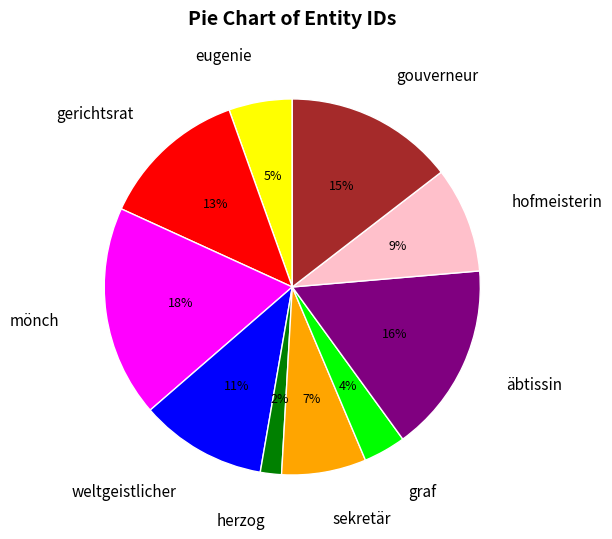

How many slices are in this pie chart?

10